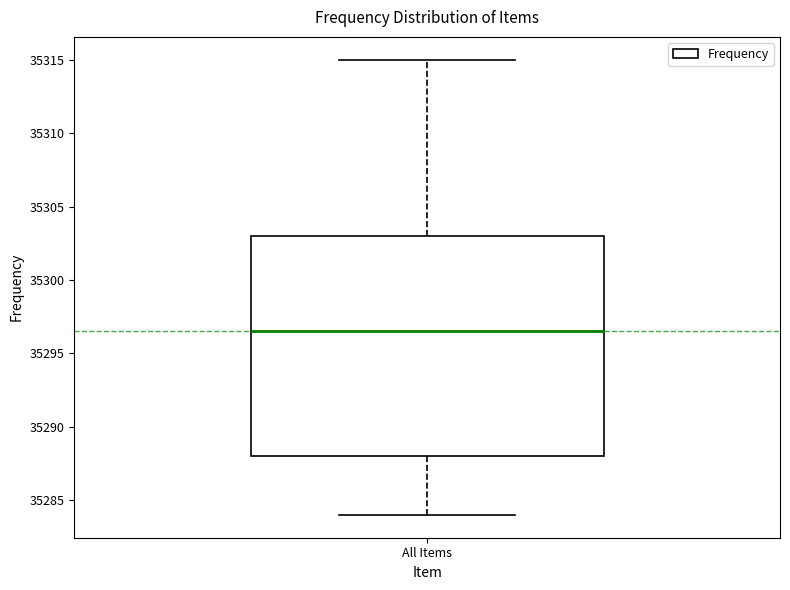

Where is the lower edge of the box for All Items on the y-axis? The values are not printed on the chart, so give them approximately, as read against the axis.

35288.0